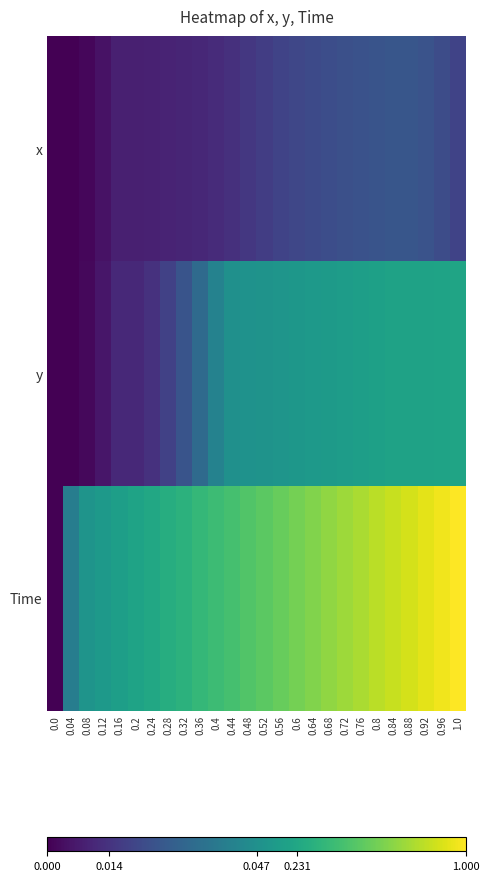

At which category is the sum across all series the highest?

1.0